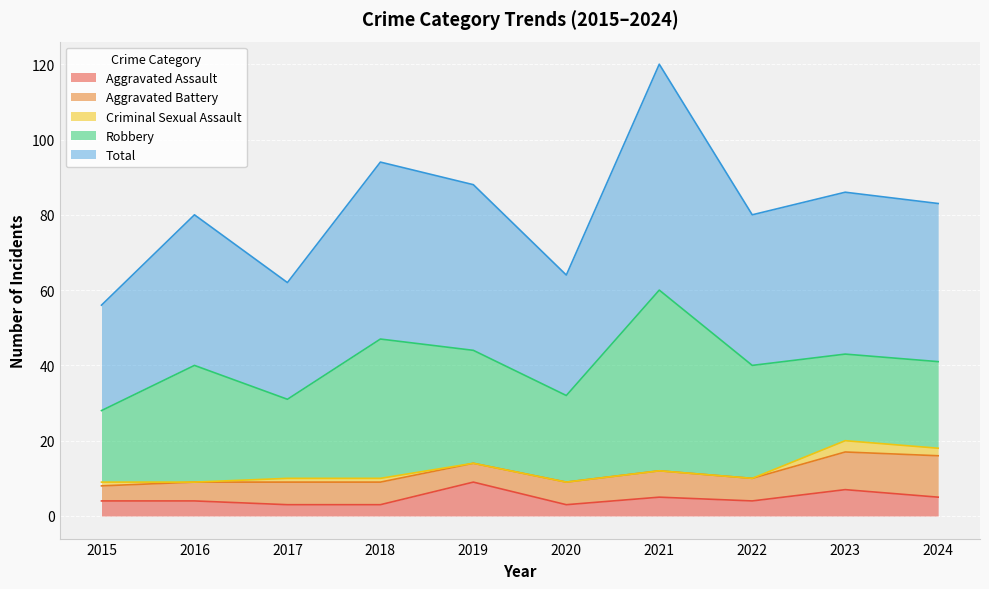

Which category has the lowest value in the Aggravated Assault series?

2017